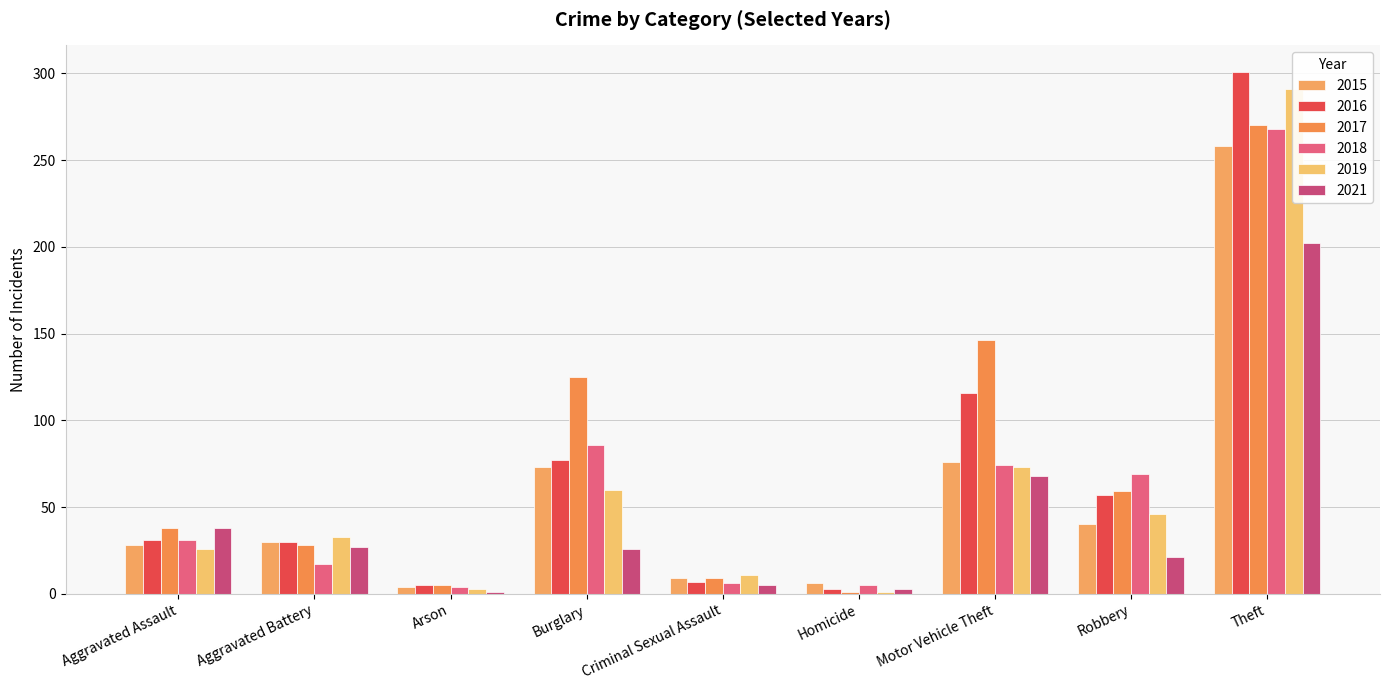

What is the average value of the 2021 series?

43